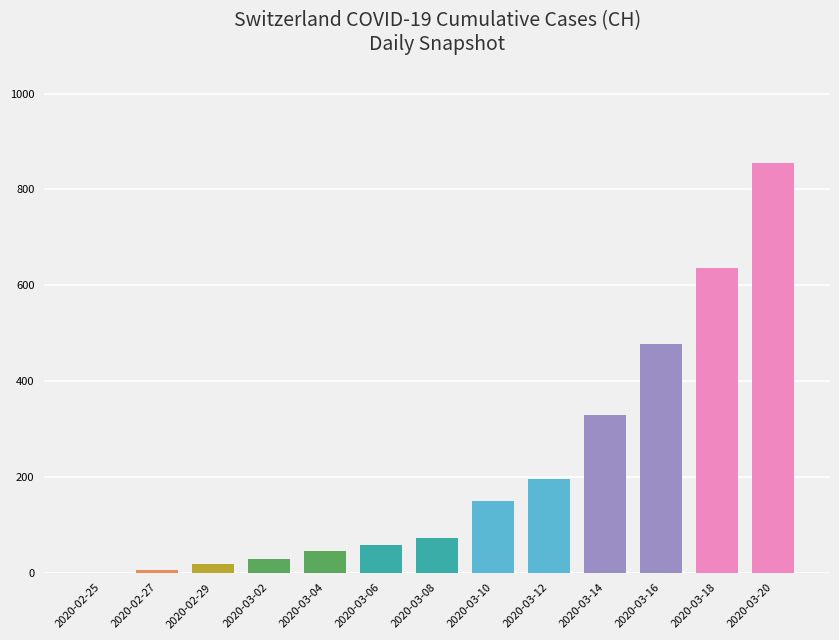

What is the change in value from 2020-03-10 to 2020-03-12?

+47